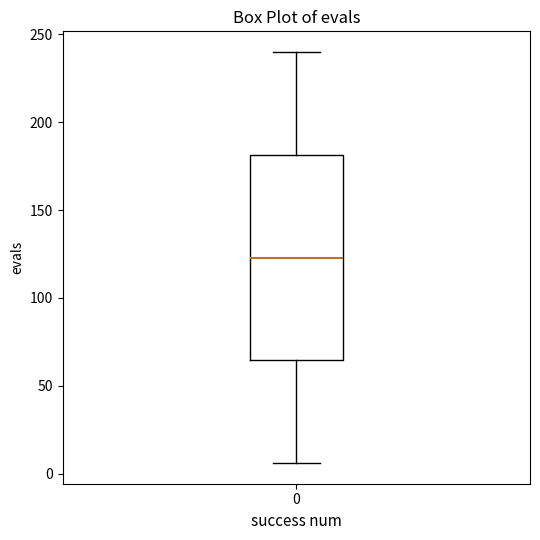

Read this box plot against the y-axis: the position of the median line, the range covered by the box, and the ends of both whiskers. The values are not printed on the chart, so give them approximately, as read against the axis.

median 125, box 65 to 180, whiskers 5 to 240